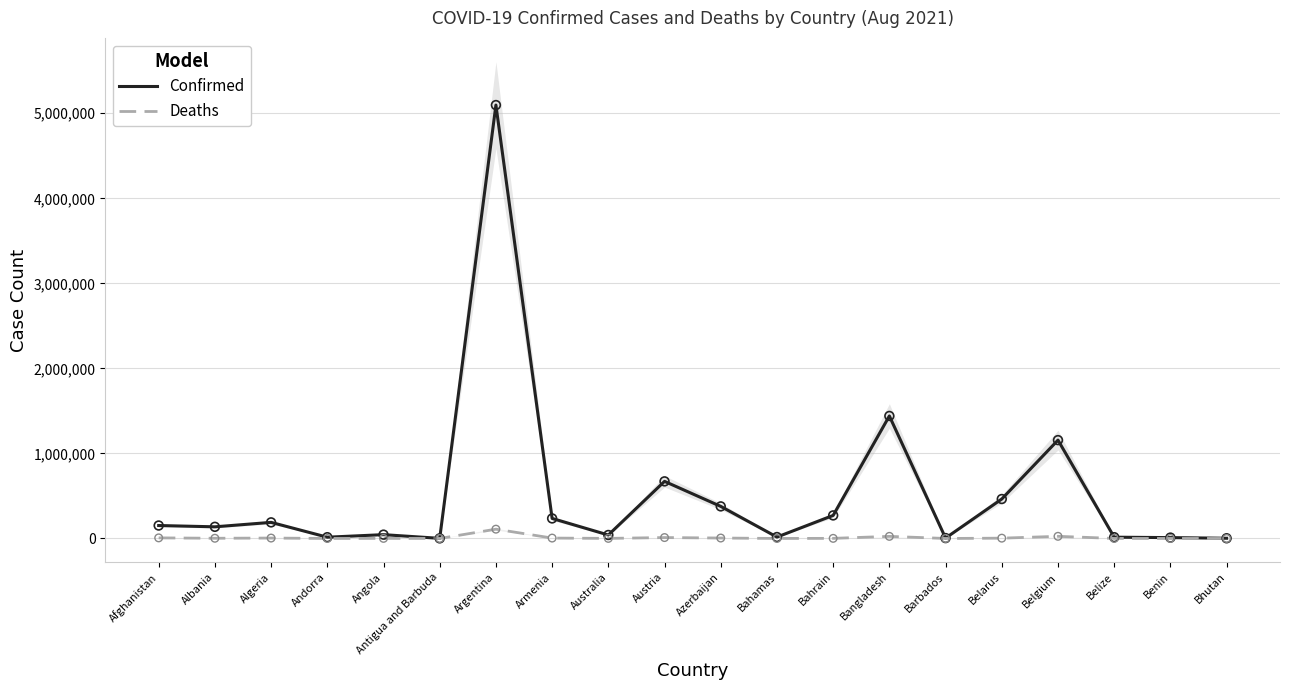

Which series reaches the minimum Y coordinate?

Deaths